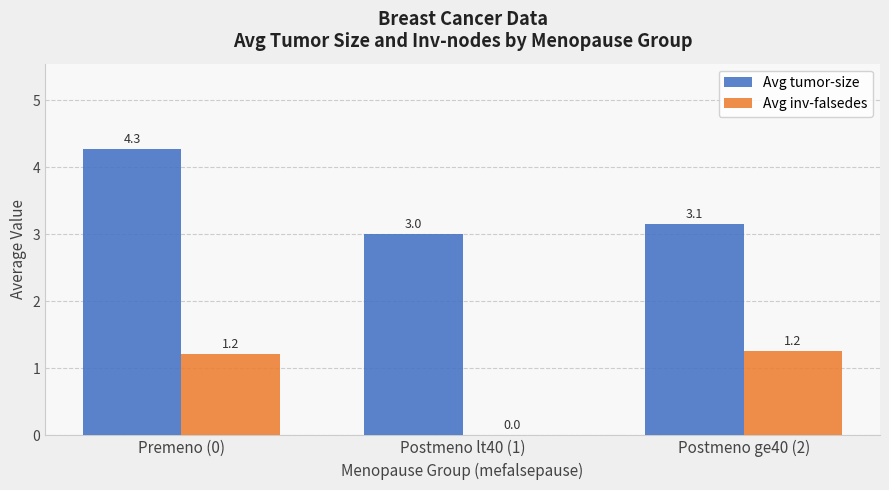

Which series has the largest total across all categories?

Avg tumor-size